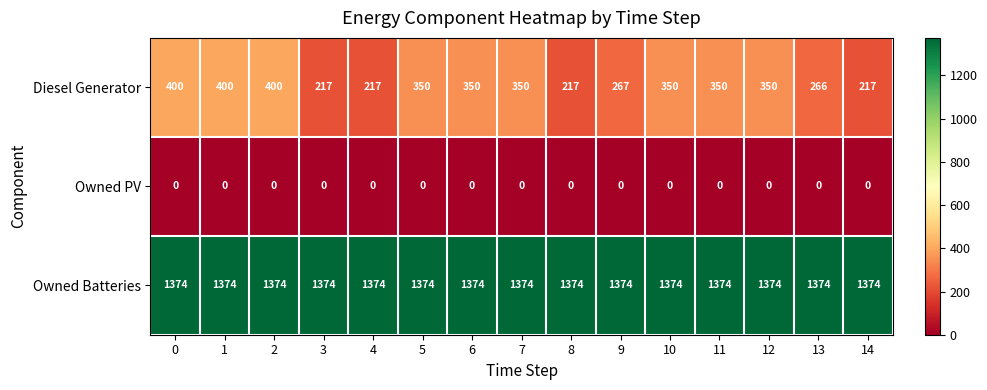

What is the average value of the Diesel Generator series?

313